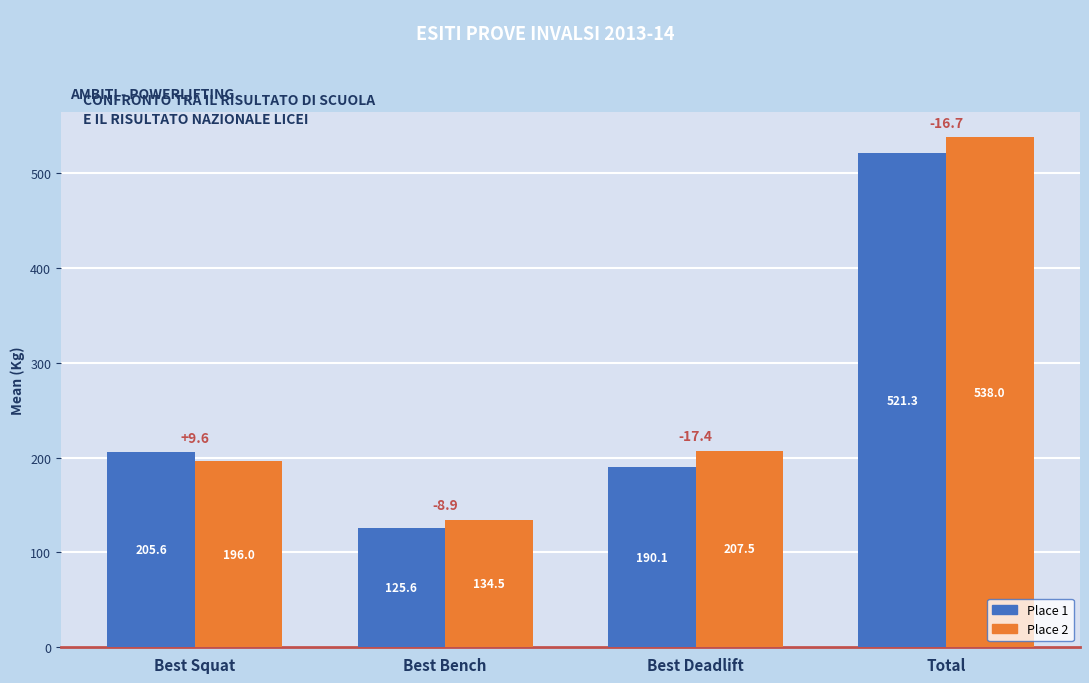

What are all the series names shown in the legend?

Place 1, Place 2